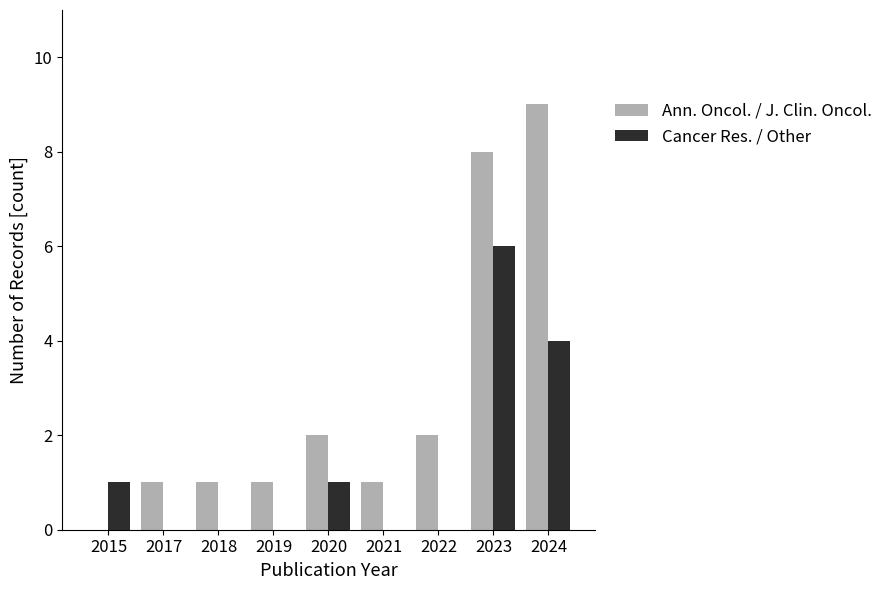

Is it true that Ann. Oncol. / J. Clin. Oncol. equals 3 at 2022?

False